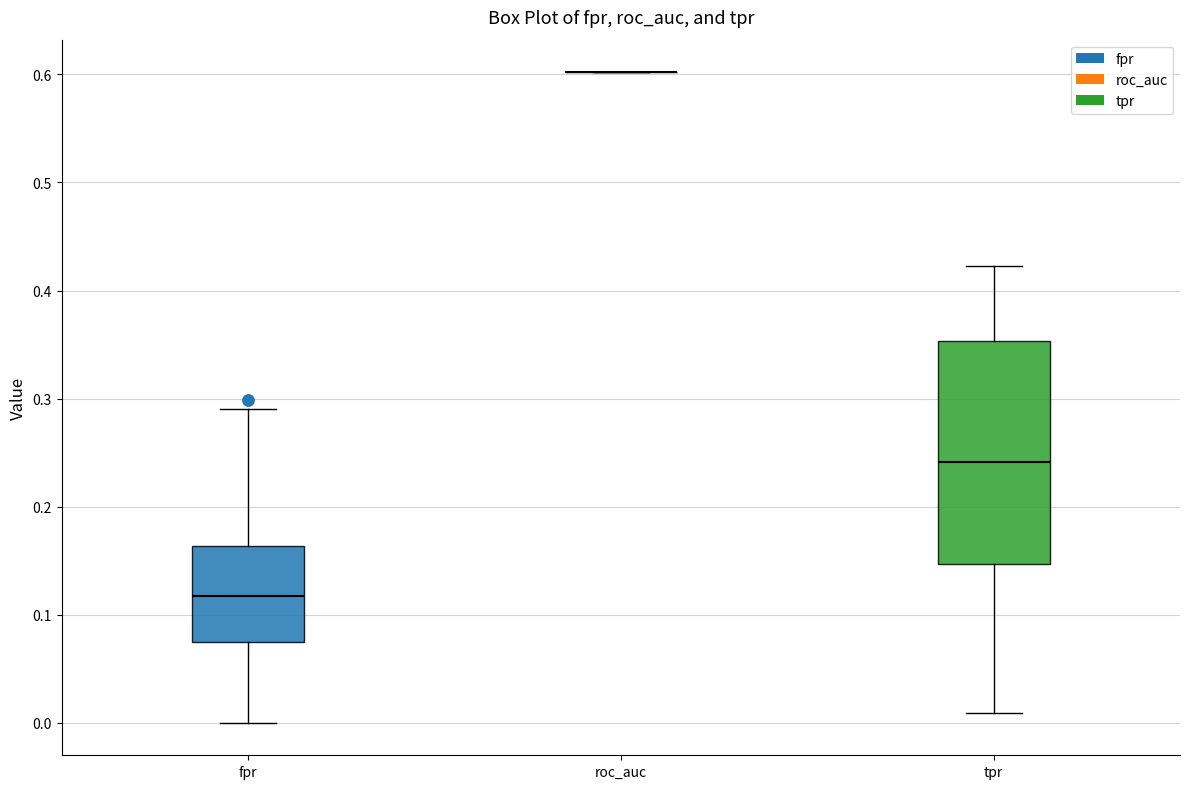

Reading left to right, read every box against the y-axis: the position of its median line, the range the box covers, and the ends of its whiskers. The values are not printed on the chart, so give them approximately, as read against the axis.

fpr: median 0.12, box 0.07 to 0.16, whiskers 0.00 to 0.29
roc_auc: box collapsed to a line at 0.60, whiskers 0.60 to 0.60
tpr: median 0.24, box 0.15 to 0.35, whiskers 0.01 to 0.42